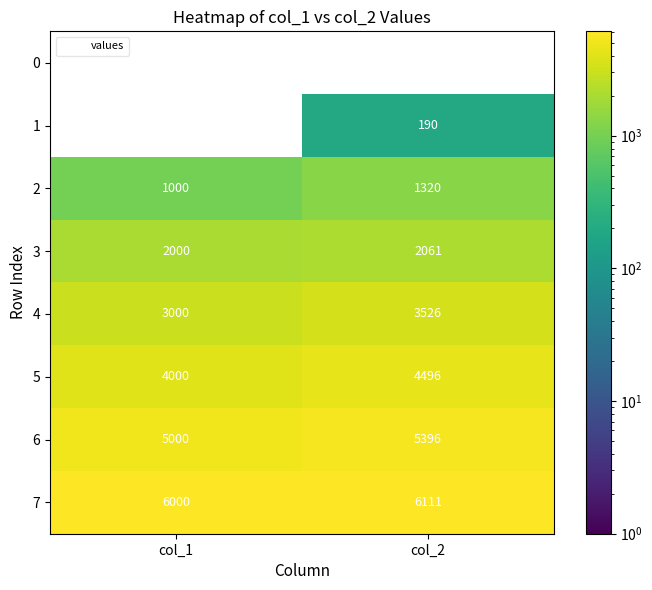

Rank the series by their average value, from lowest to highest.

0, 1, 2, 3, 4, 5, 6, 7